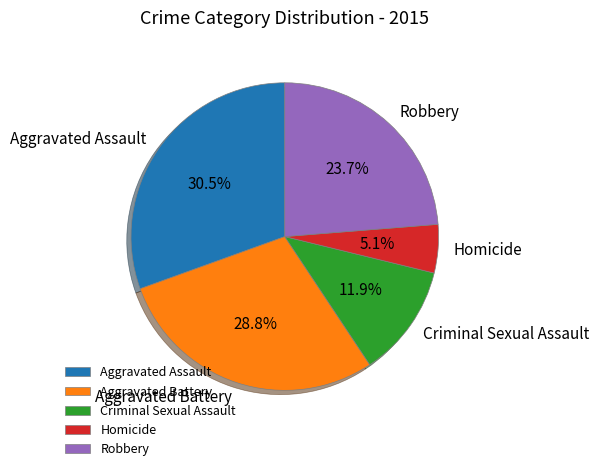

To the nearest percent, what percentage of the pie is Aggravated Battery?

29%